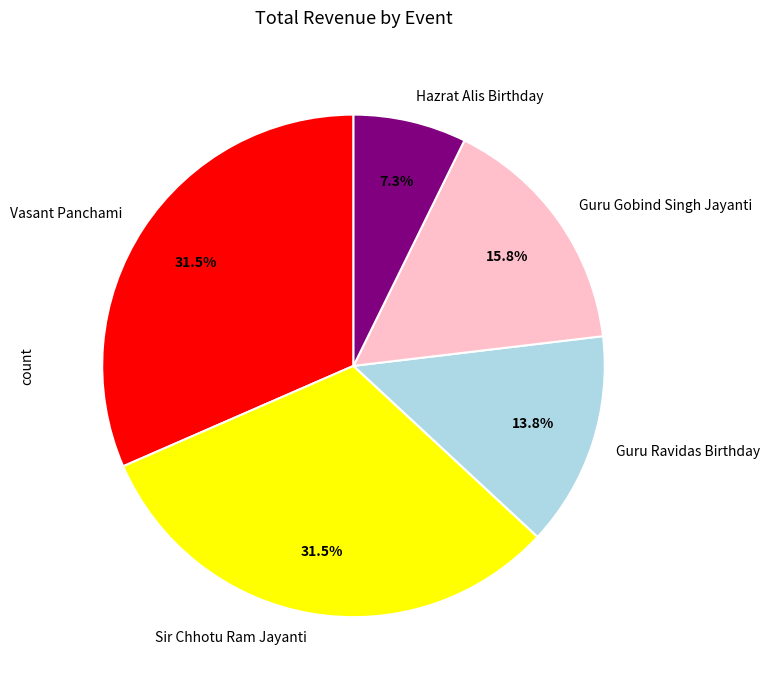

Does any single category account for the majority?

No